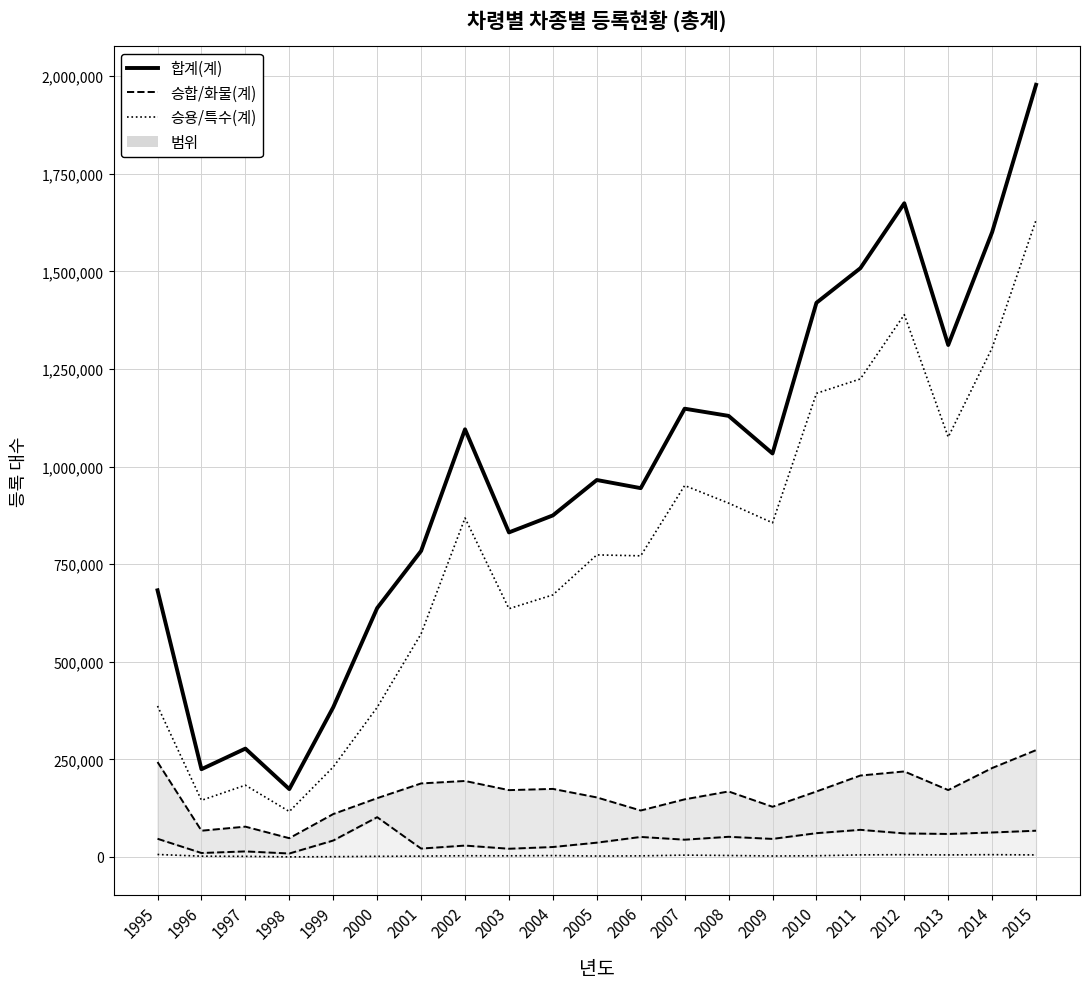

Which series has the widest spread of values?

합계(계)